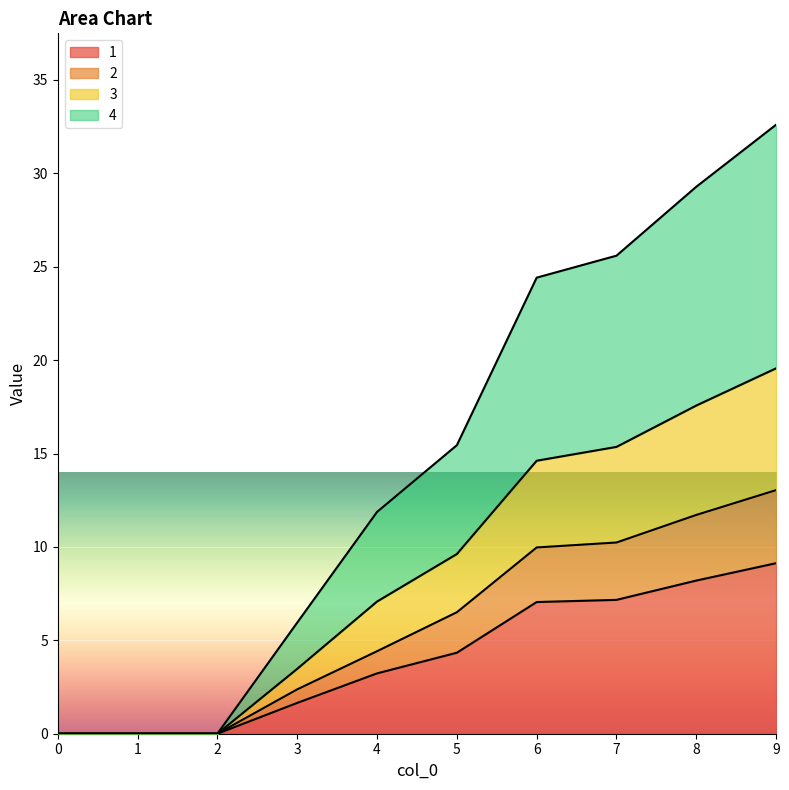

True or false: 1 has a value of 9.1 at 9.

True